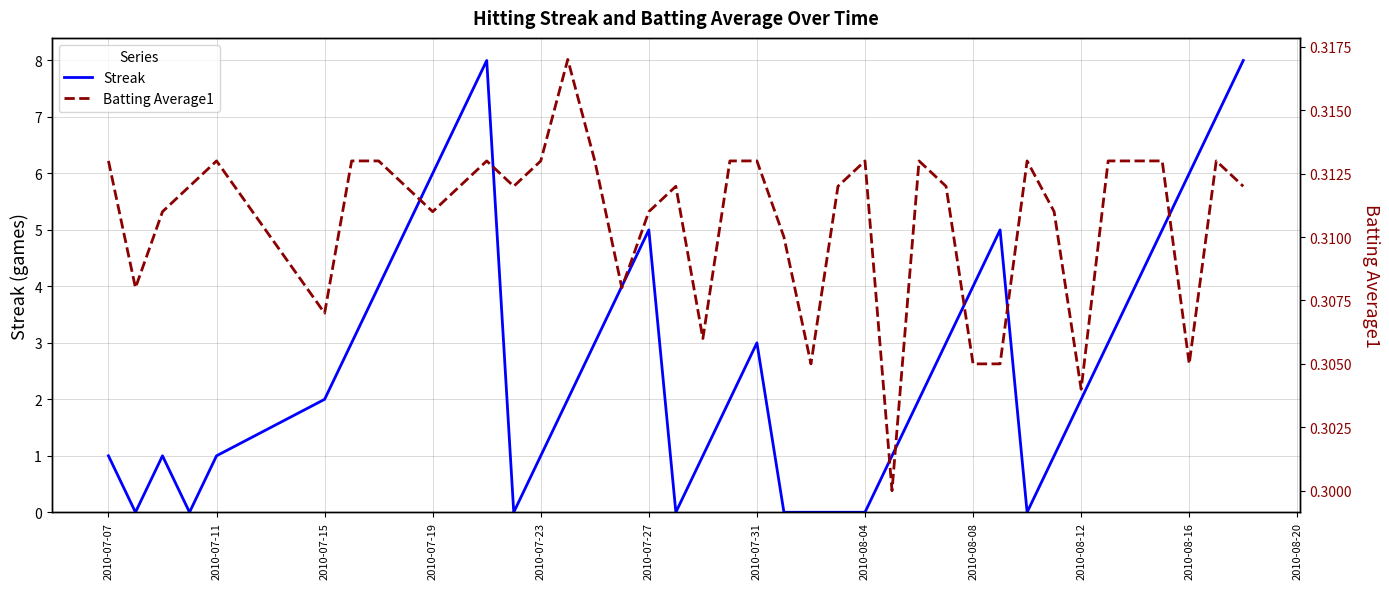

Count the number of categories in the chart.

40